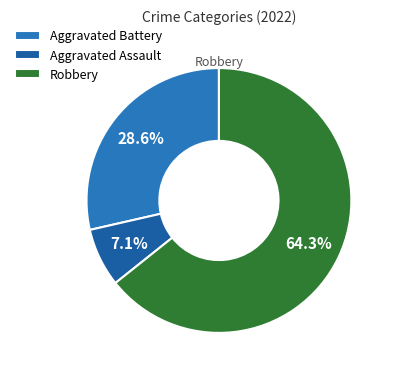

To the nearest percent, what portion does Robbery represent?

64%